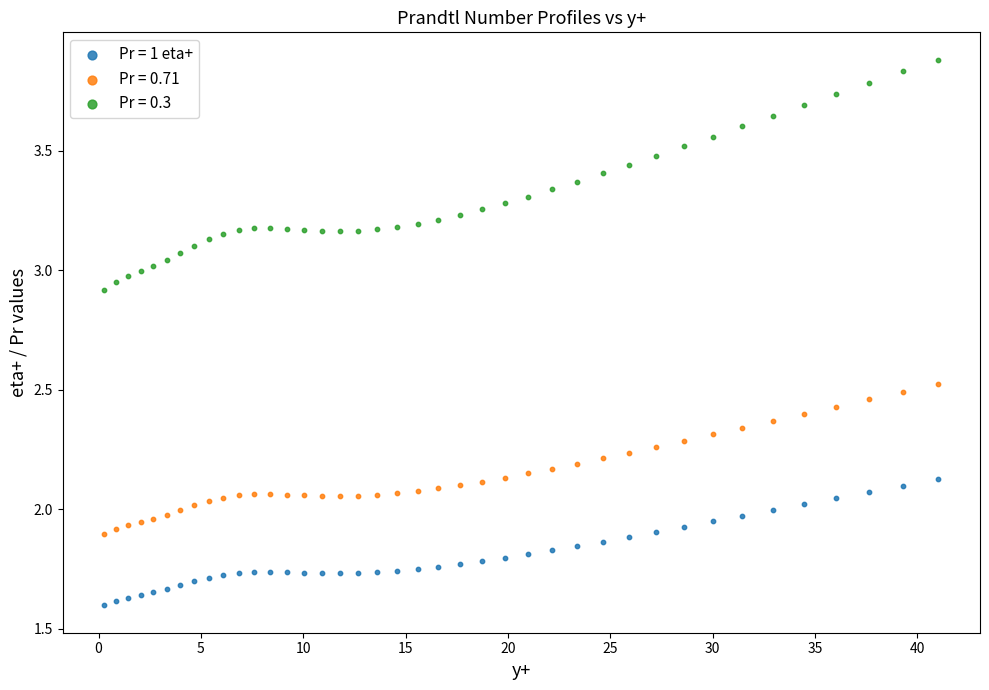

Across all data points, what is the range of X values (max minus min)?

40.7